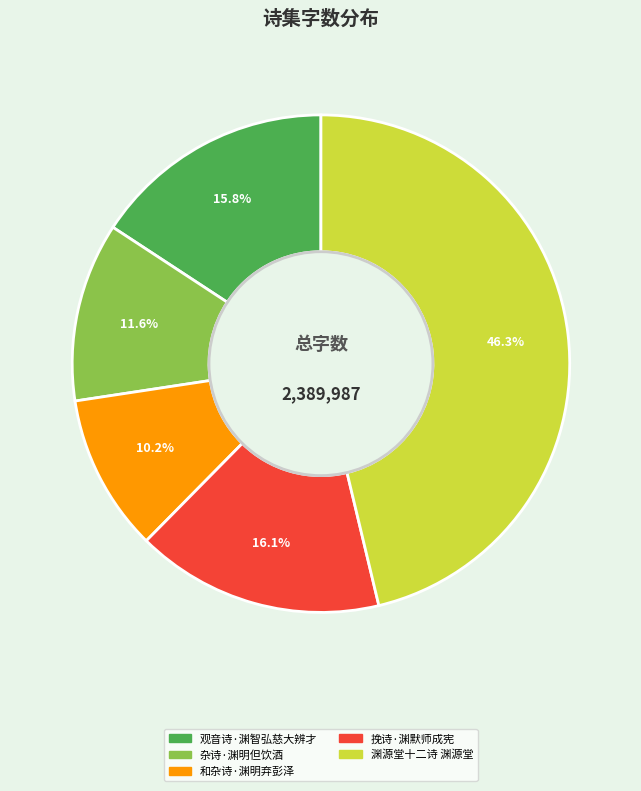

Which has a higher value, 和杂诗·渊明弃彭泽 or 挽诗·渊默师成宪?

挽诗·渊默师成宪